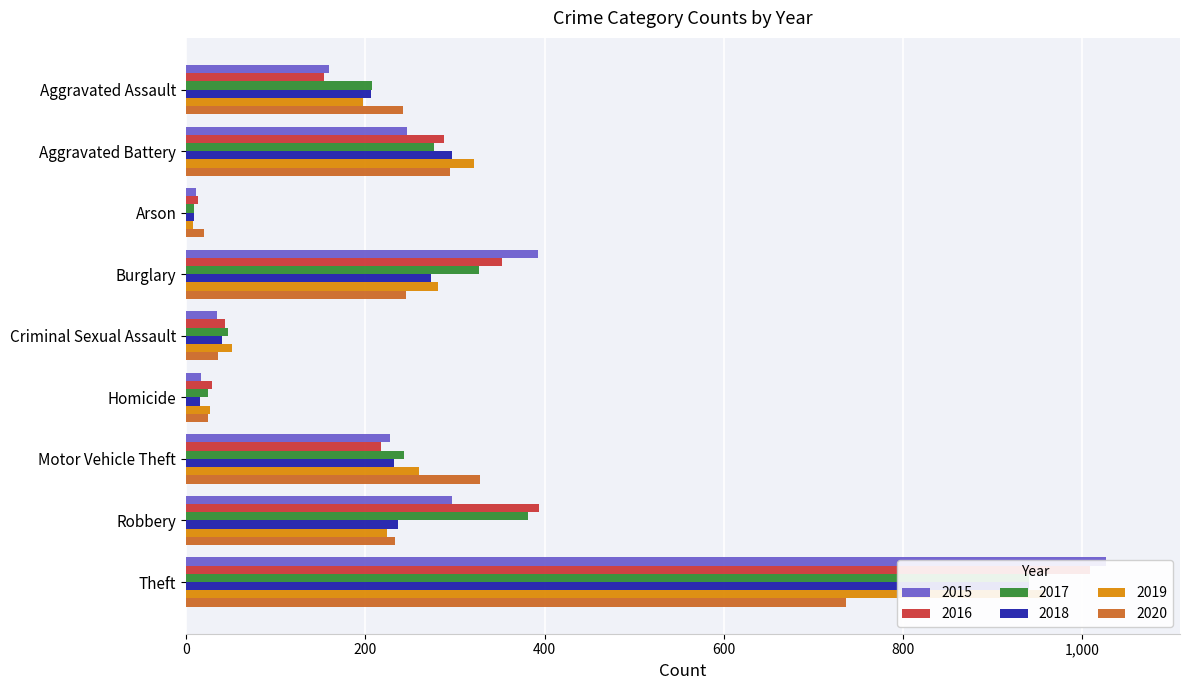

Is it true that 2019 equals 260 at Motor Vehicle Theft?

True